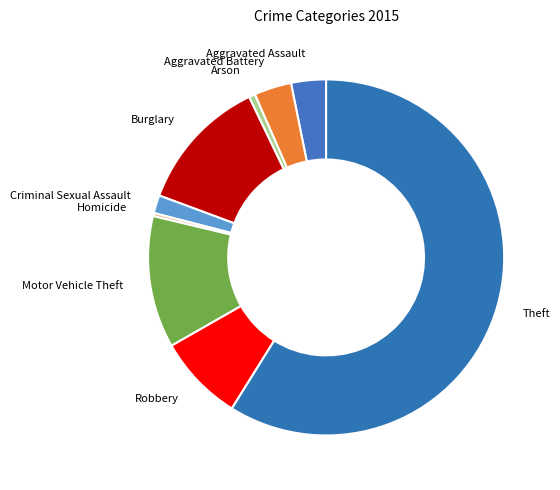

How many segments does this pie chart have?

9